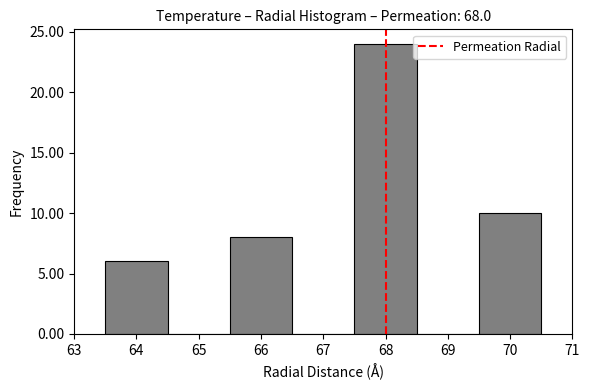

What is the height of the bar covering 63.5 to 64.5 on the x-axis? The values are not printed on the chart, so give them approximately, as read against the axis.

6